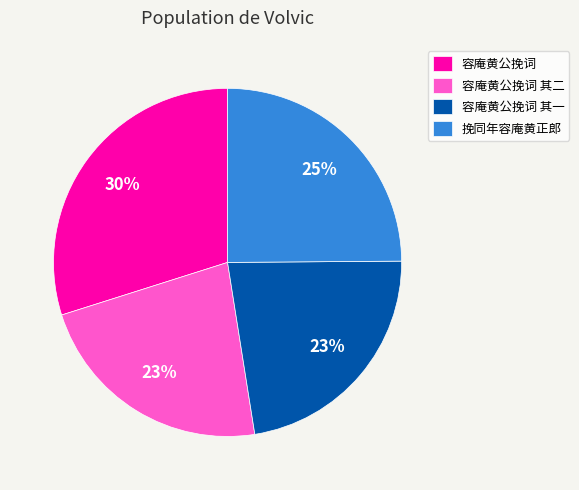

To the nearest percent, what is the average slice percentage?

25%